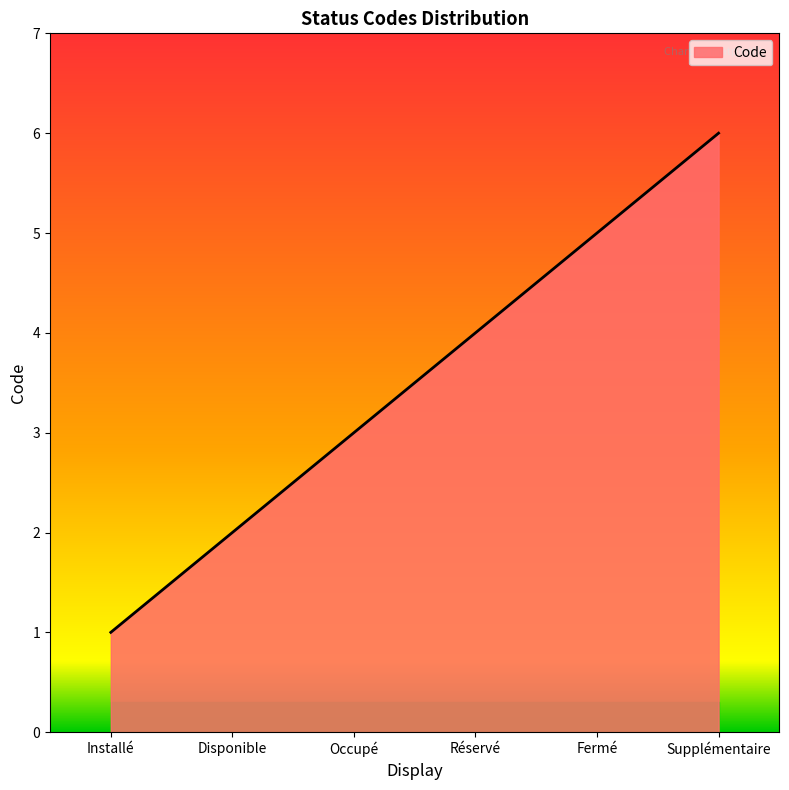

What is the difference between the second highest and minimum values?

4